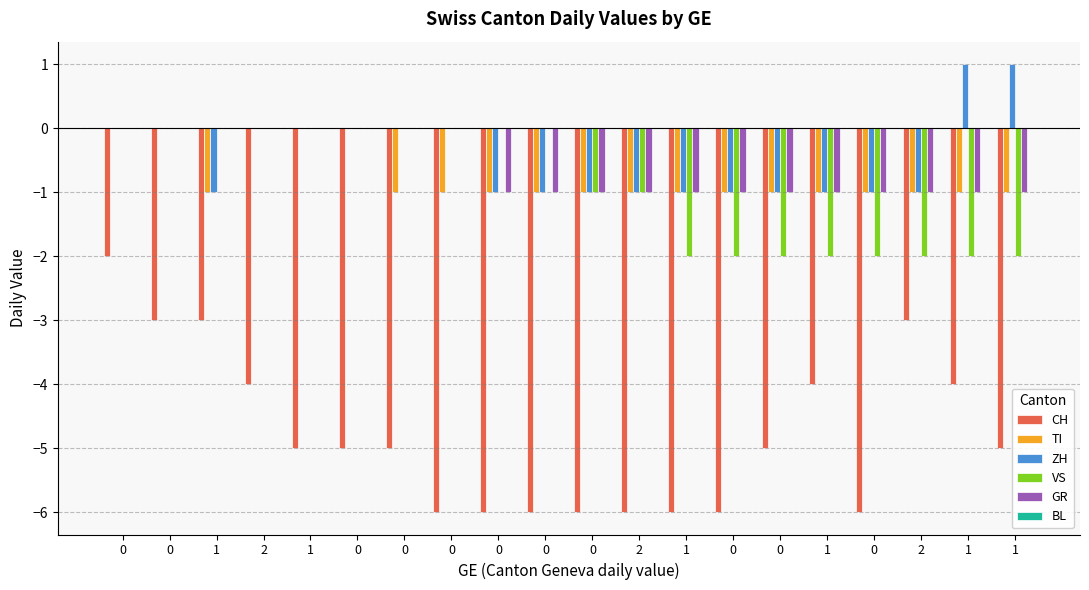

What is the spread (max minus min) of values at 0?

2